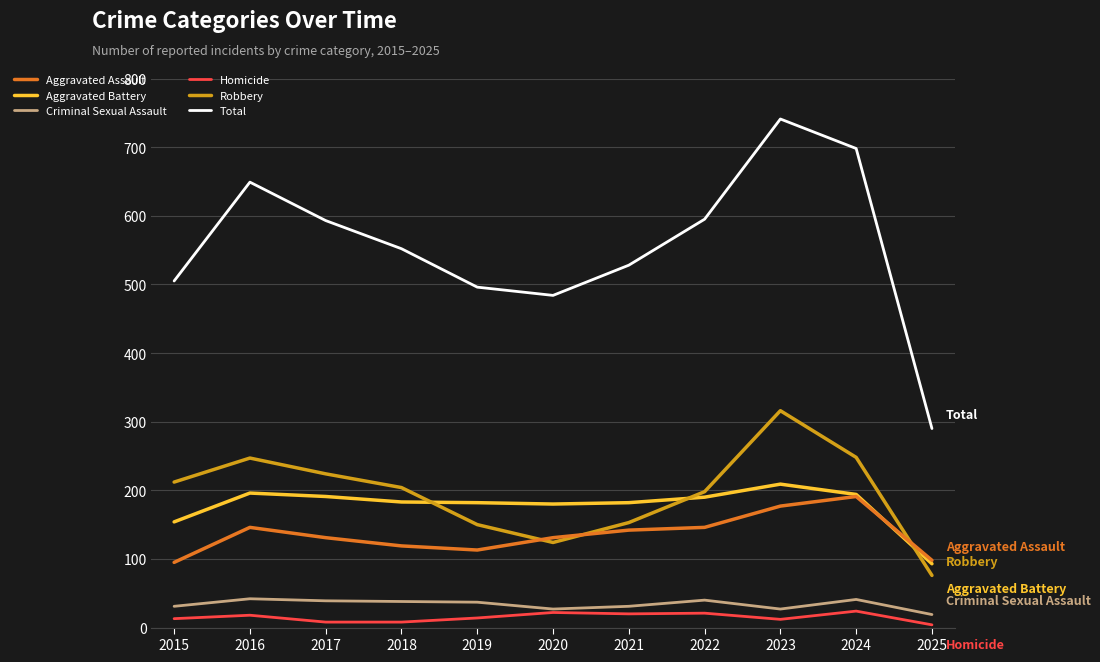

What is the sum of the Total values at 2022 and 2017?

1188